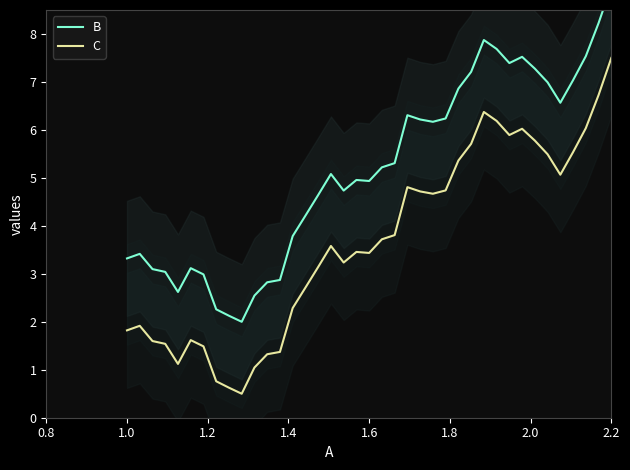

What is the lowest value of the B series?

2.0